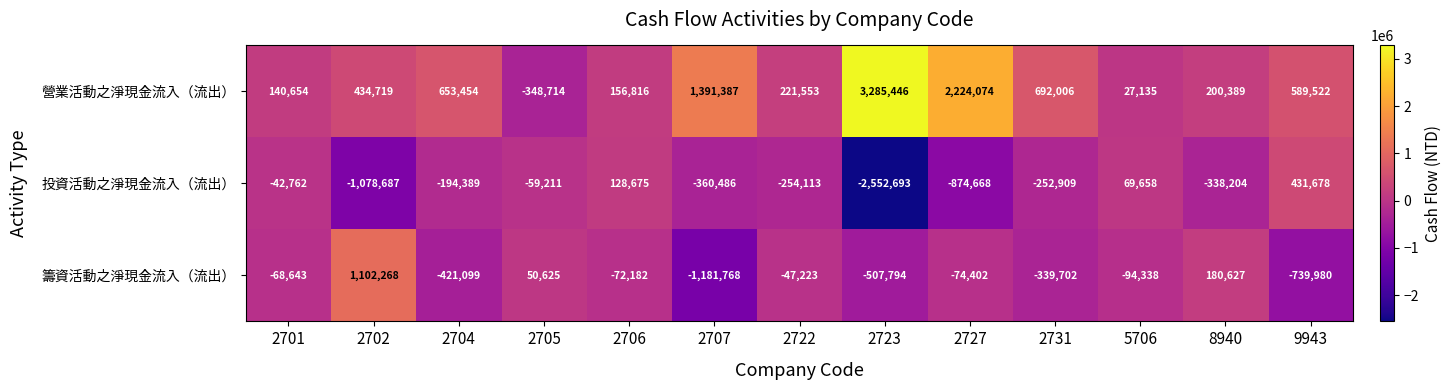

What is the greatest value displayed?

3285446